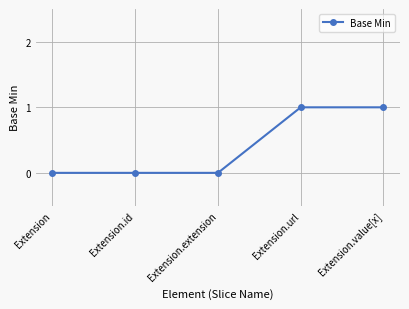

The value at Extension.id is 0. True or false?

True